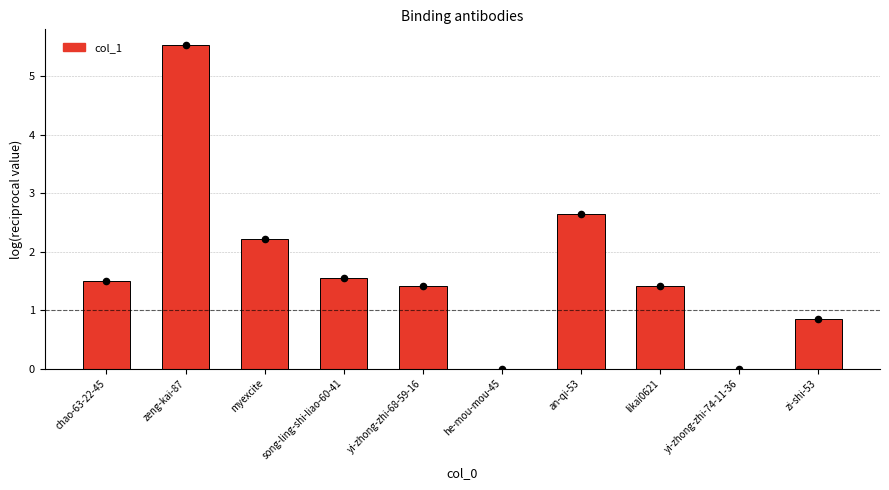

Which has a higher value, myexcite or yi-zhong-zhi-68-59-16?

myexcite